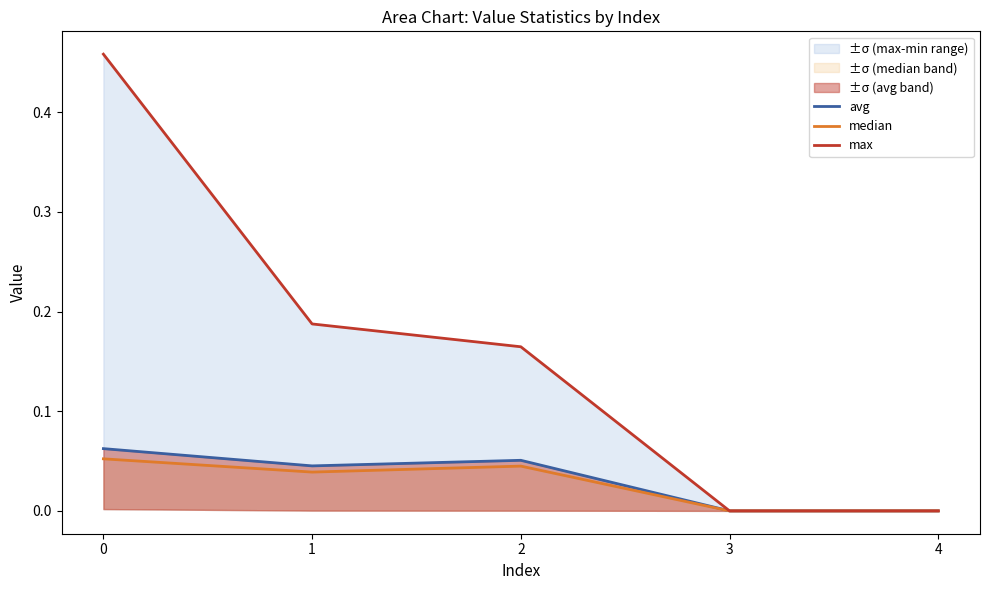

Reading left to right, what are all the values shown in this chart?

avg: 0=0.1	1=0.0	2=0.1	3=0.0	4=0.0
median: 0=0.1	1=0.0	2=0.0	3=0.0	4=0.0
max: 0=0.5	1=0.2	2=0.2	3=0.0	4=0.0